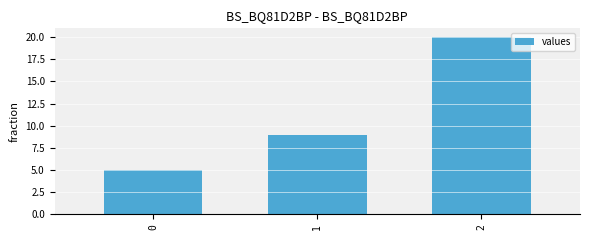

How many categories are shown in the chart?

3